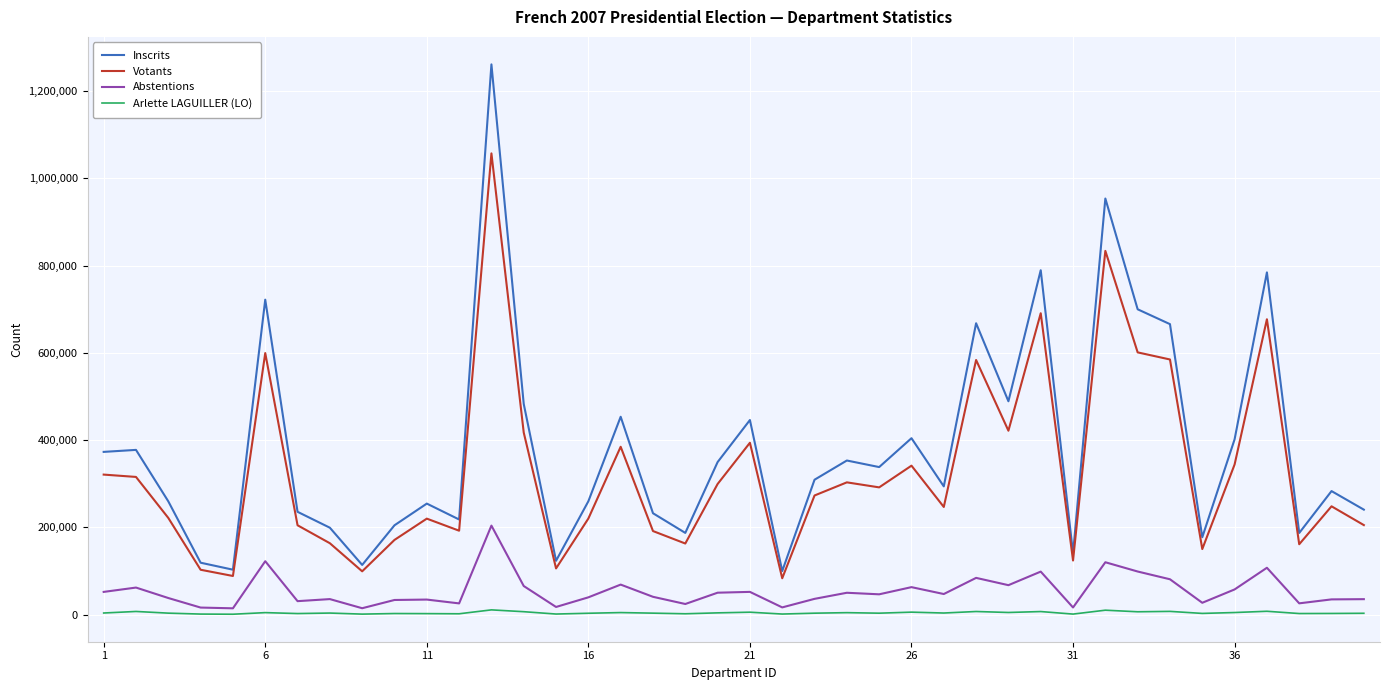

What is the maximum value for Abstentions?

203962